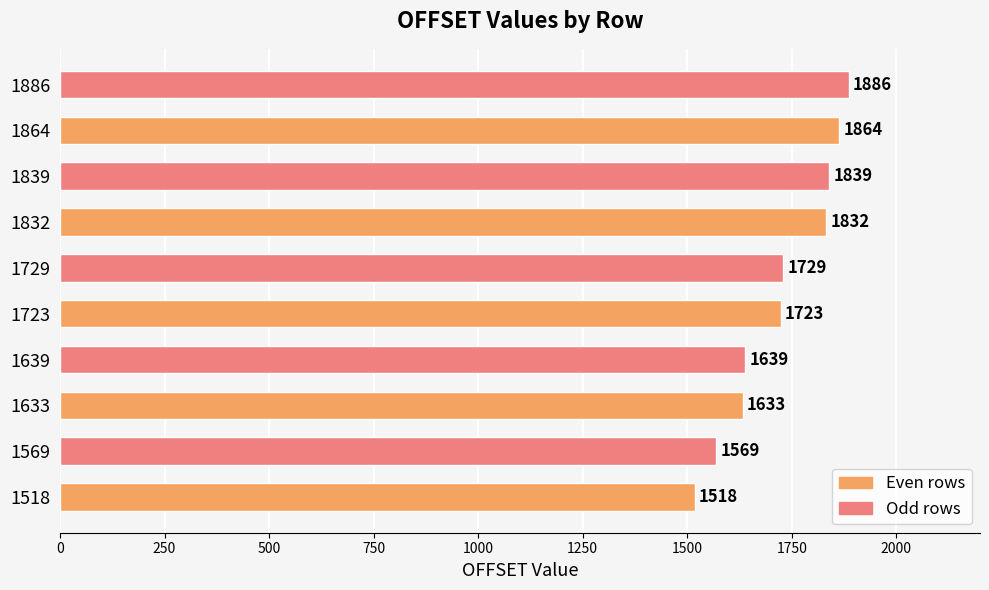

Which series changed the most between 1832 and 1864?

Odd rows